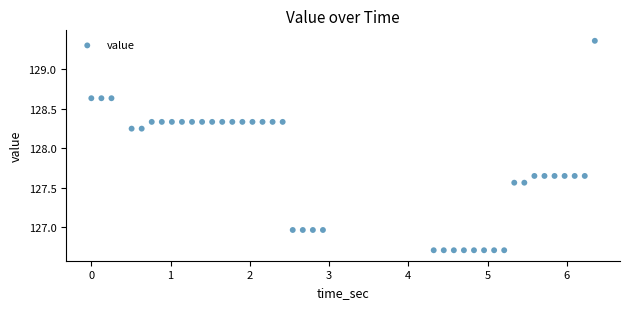

What is the range of X values (max minus min)?

6.4